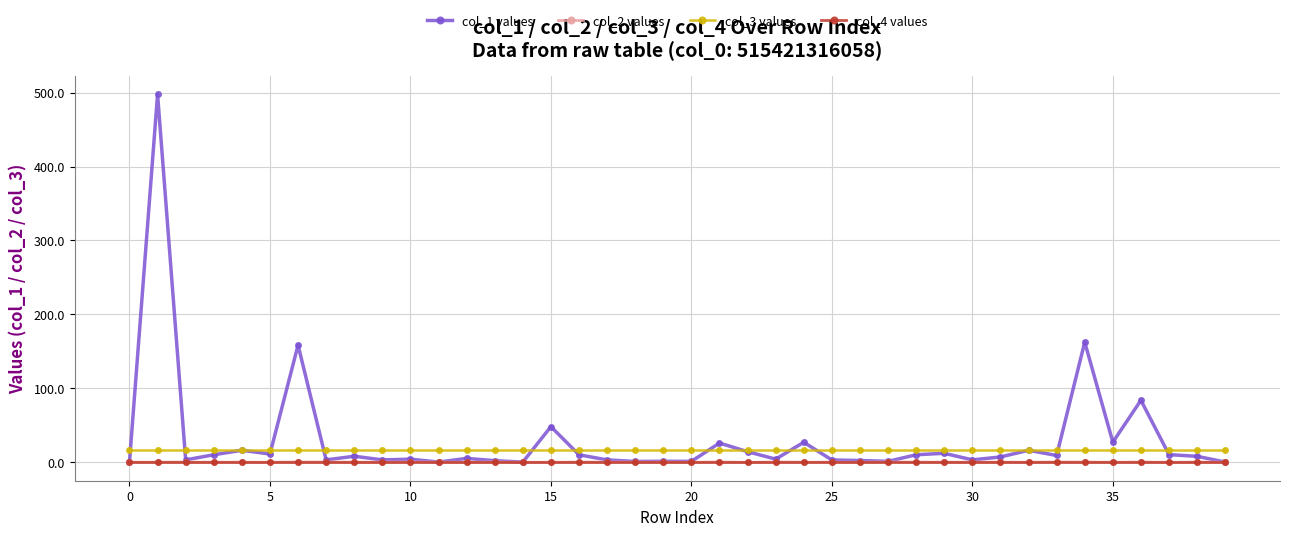

True or false: col_2 values and col_3 values cross at least once.

False